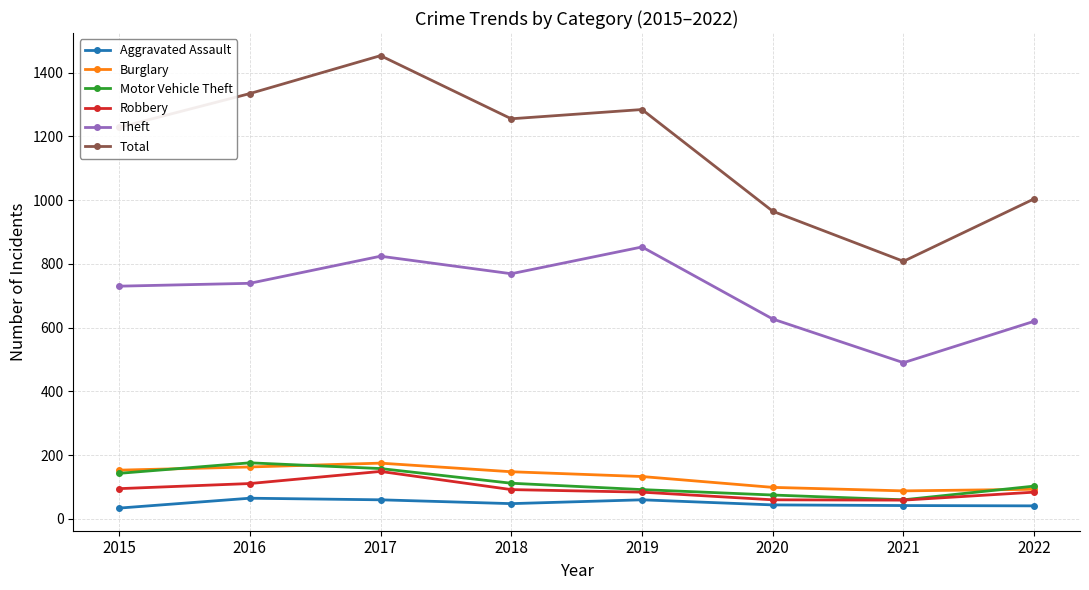

How many categories are shown in the chart?

8